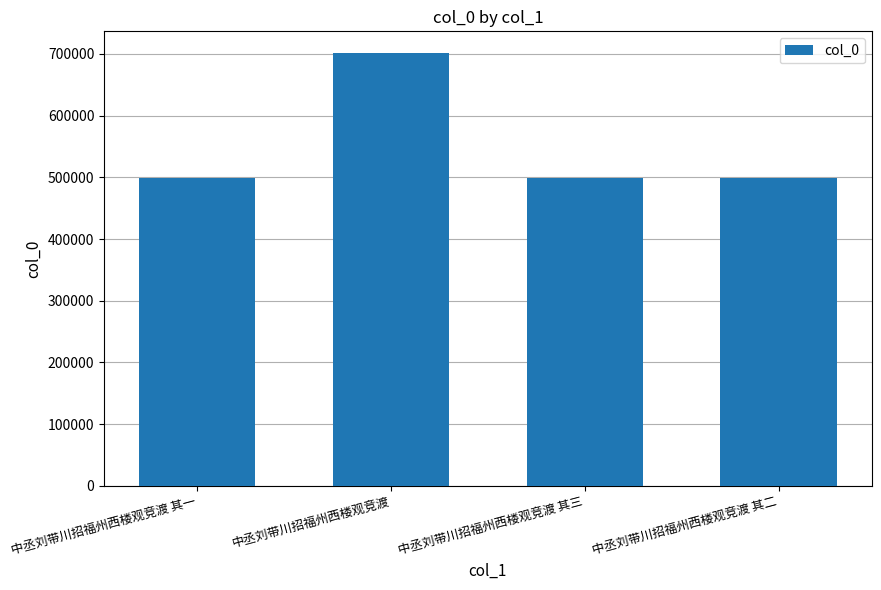

The value at 中丞刘带川招福州西楼观竞渡 其三 is 499220. True or false?

True